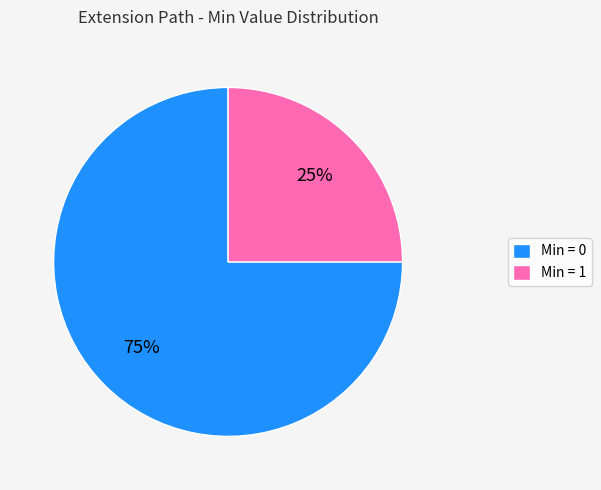

Combined, do Min = 1 and Min = 0 account for over 50%?

Yes